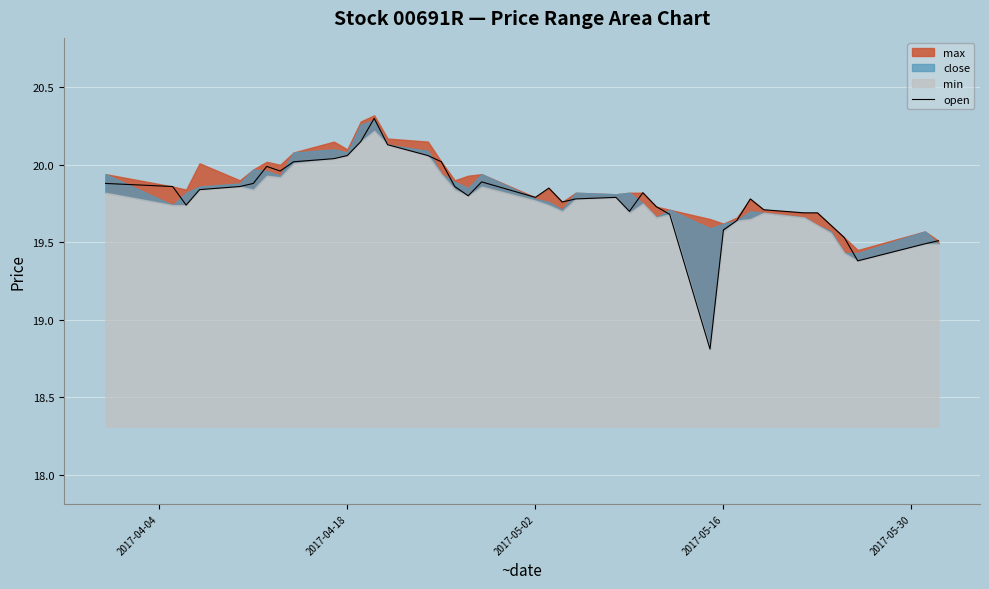

The value of open at 2017-05-16 is 32.9. True or false?

False